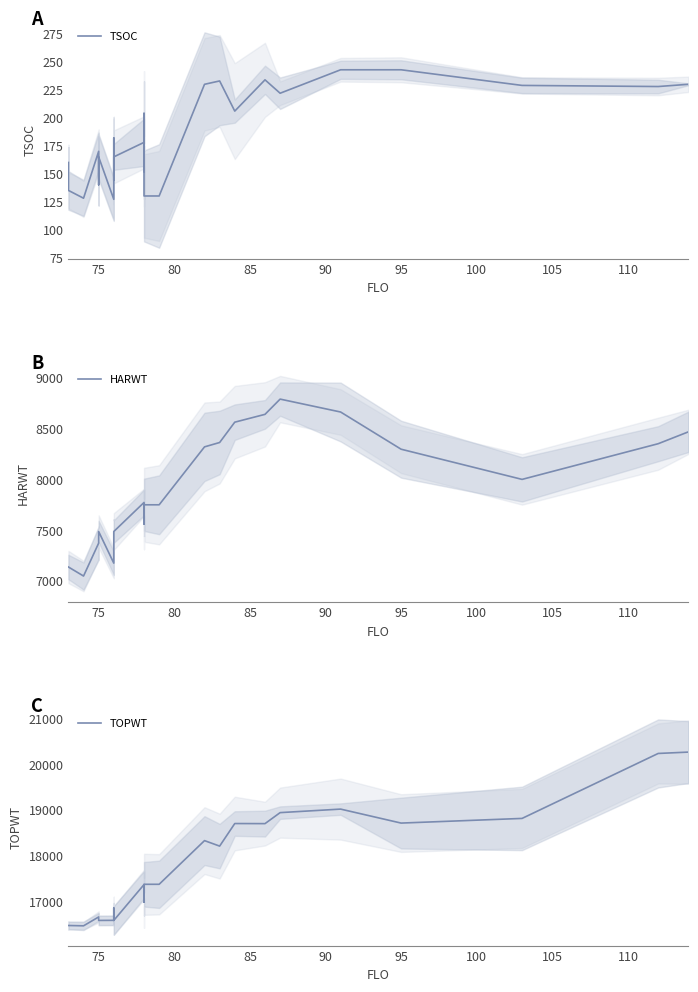

Rank the series by their average value, from lowest to highest.

TSOC, HARWT, TOPWT